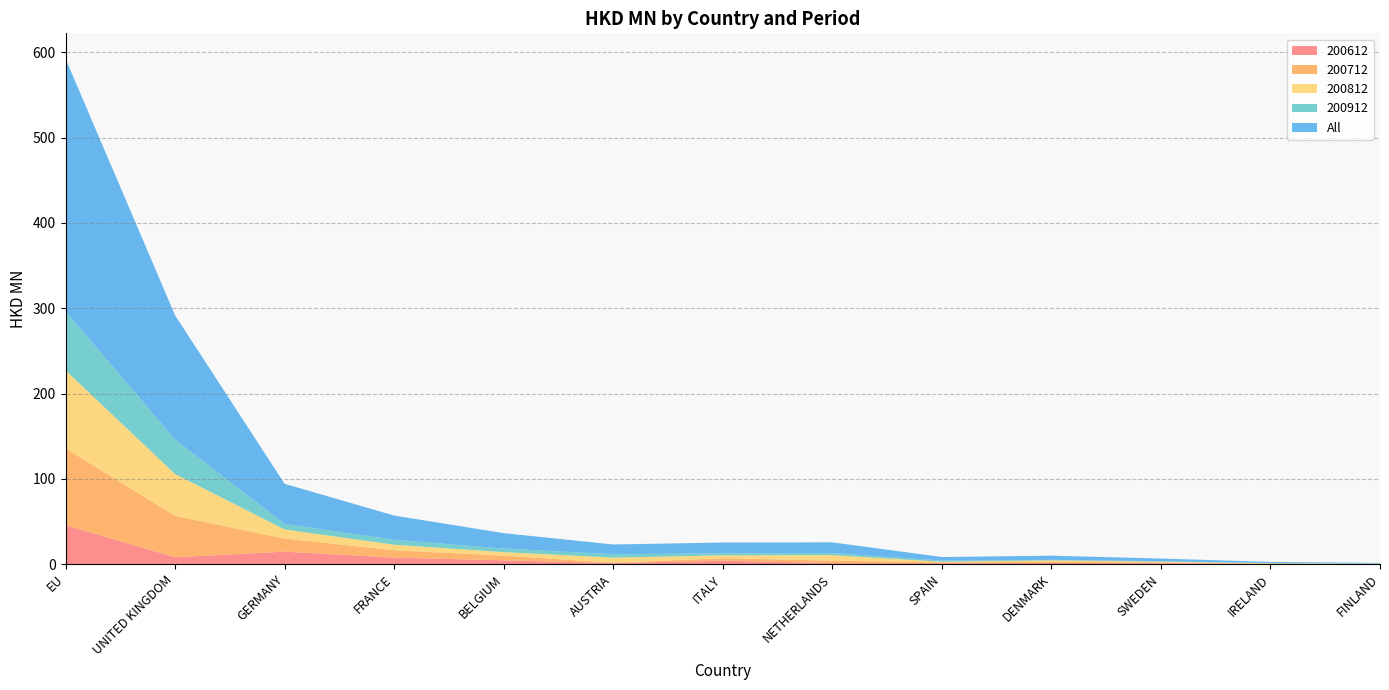

Reading left to right, list all the values displayed in this chart.

200612: EU=45.5	UNITED KINGDOM=8.0	GERMANY=14.5	FRANCE=7.5	BELGIUM=4.3	AUSTRIA=1.1	ITALY=3.9	NETHERLANDS=1.1	SPAIN=0.9	DENMARK=1.2	SWEDEN=1.0	IRELAND=0.1	FINLAND=0.0
200712: EU=90.2	UNITED KINGDOM=48.5	GERMANY=15.3	FRANCE=8.7	BELGIUM=5.5	AUSTRIA=0.5	ITALY=2.9	NETHERLANDS=2.9	SPAIN=1.0	DENMARK=1.3	SWEDEN=0.9	IRELAND=0.4	FINLAND=0.1
200812: EU=91.4	UNITED KINGDOM=49.1	GERMANY=10.7	FRANCE=6.4	BELGIUM=4.1	AUSTRIA=5.9	ITALY=3.4	NETHERLANDS=6.4	SPAIN=0.7	DENMARK=1.8	SWEDEN=0.9	IRELAND=0.3	FINLAND=0.3
200912: EU=69.3	UNITED KINGDOM=40.3	GERMANY=6.5	FRANCE=5.8	BELGIUM=4.1	AUSTRIA=3.9	ITALY=2.4	NETHERLANDS=2.3	SPAIN=1.4	DENMARK=0.6	SWEDEN=0.4	IRELAND=0.4	FINLAND=0.3
All: EU=296.4	UNITED KINGDOM=145.9	GERMANY=47.1	FRANCE=28.4	BELGIUM=18.1	AUSTRIA=11.5	ITALY=12.6	NETHERLANDS=12.7	SPAIN=4.1	DENMARK=4.9	SWEDEN=3.2	IRELAND=1.2	FINLAND=0.7